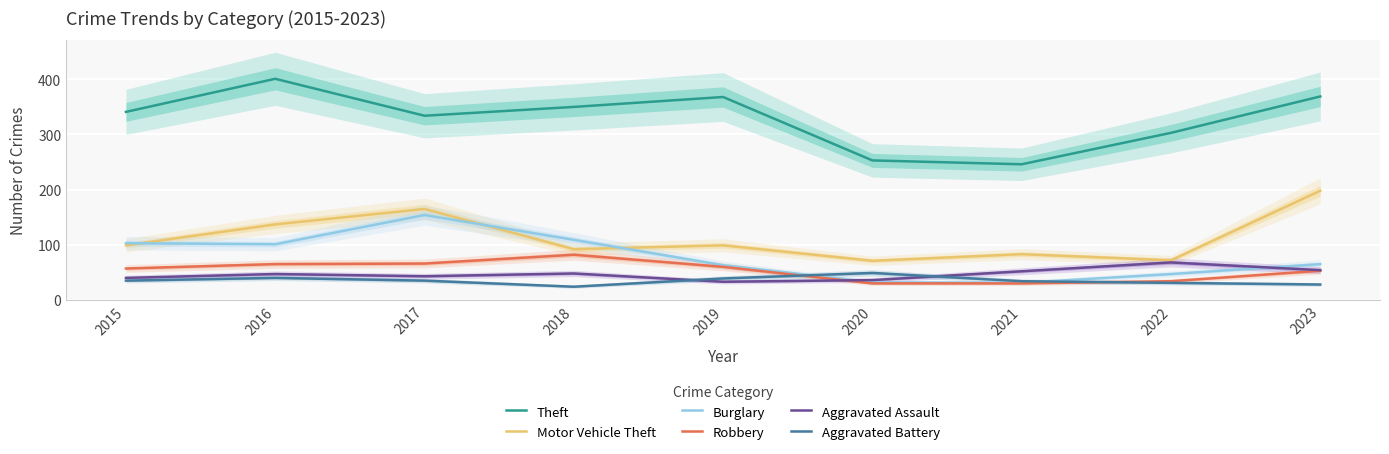

Rank the categories by Aggravated Battery value from highest to lowest.

2020, 2016, 2019, 2015, 2017, 2021, 2022, 2023, 2018